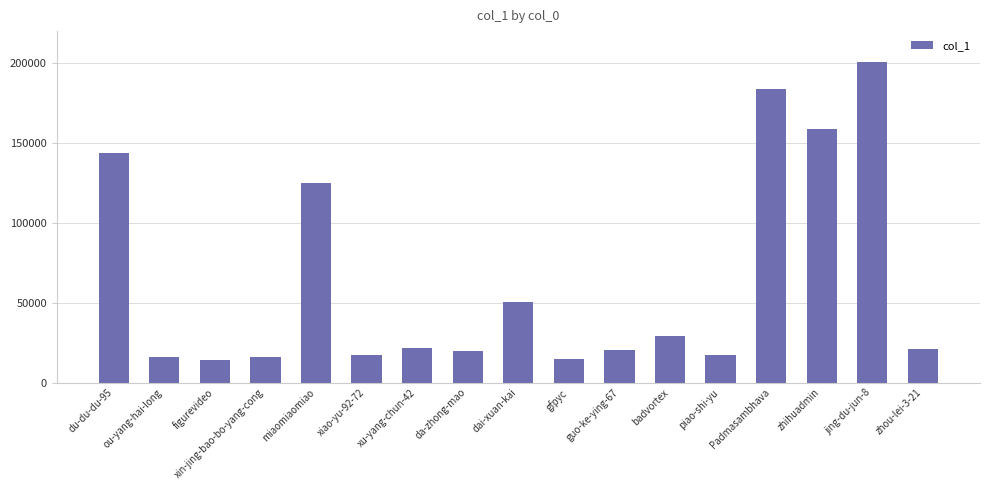

What position from the left is piao-shi-yu?

13